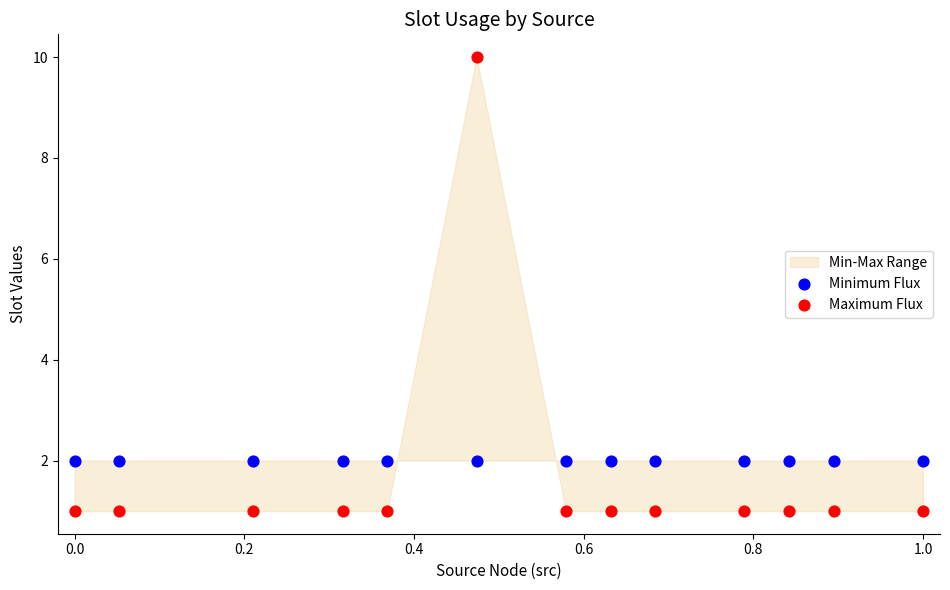

Which series contains the lowest Y value?

Maximum Flux